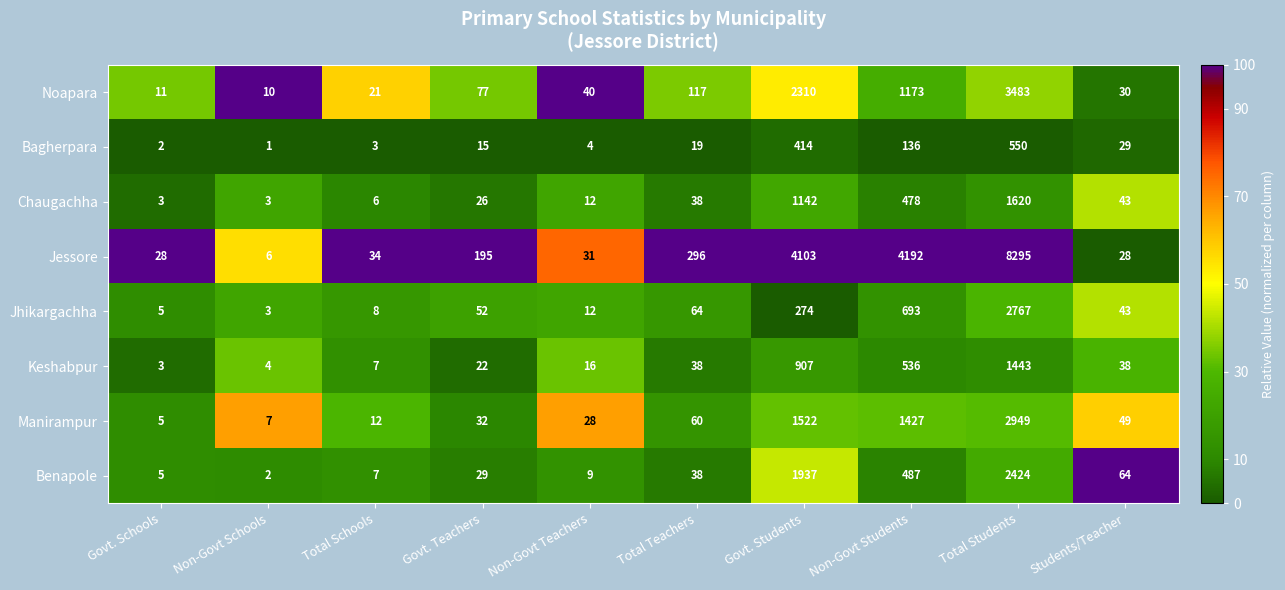

List the series in order of their peak value, highest first.

Jessore, Noapara, Manirampur, Jhikargachha, Benapole, Chaugachha, Keshabpur, Bagherpara